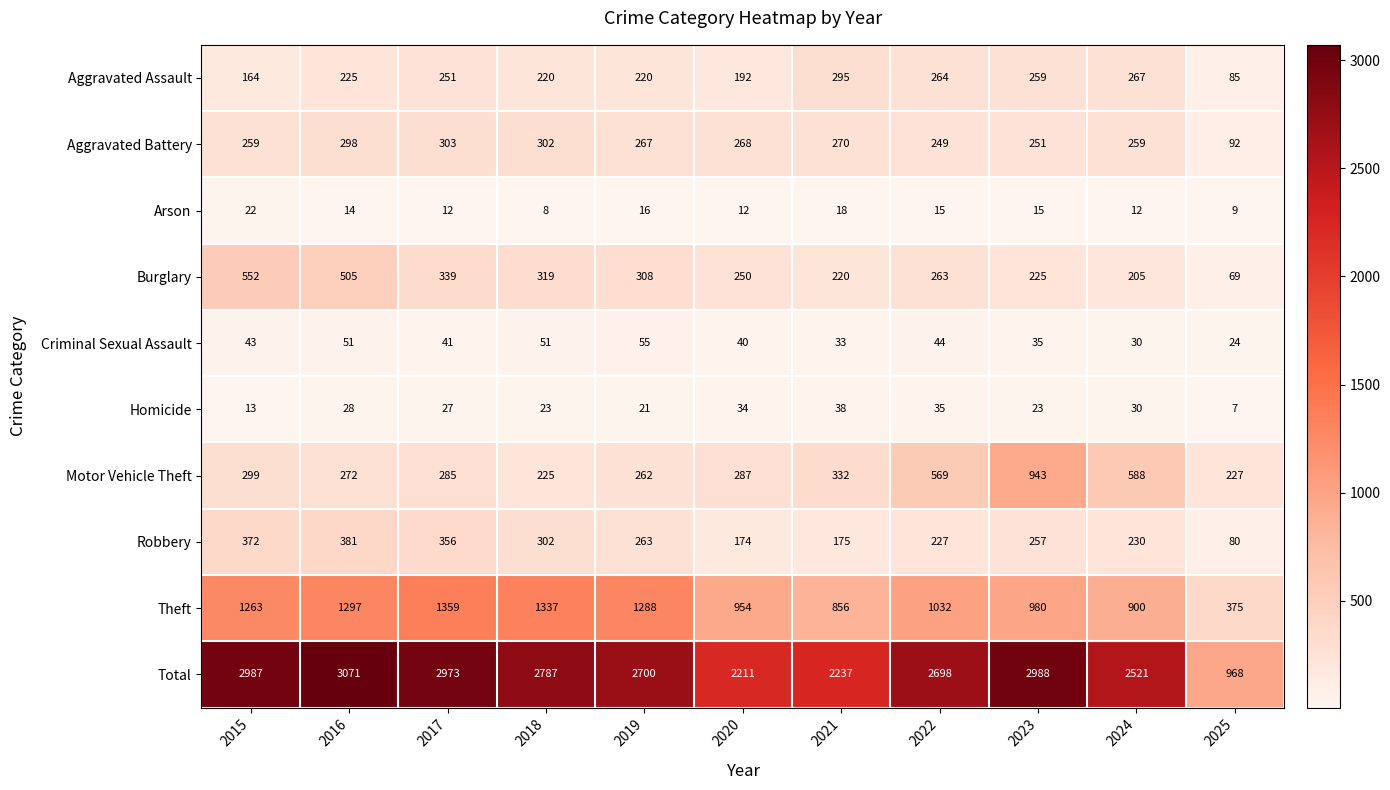

What value does the Aggravated Battery series have at 2018, to the nearest 50?

300